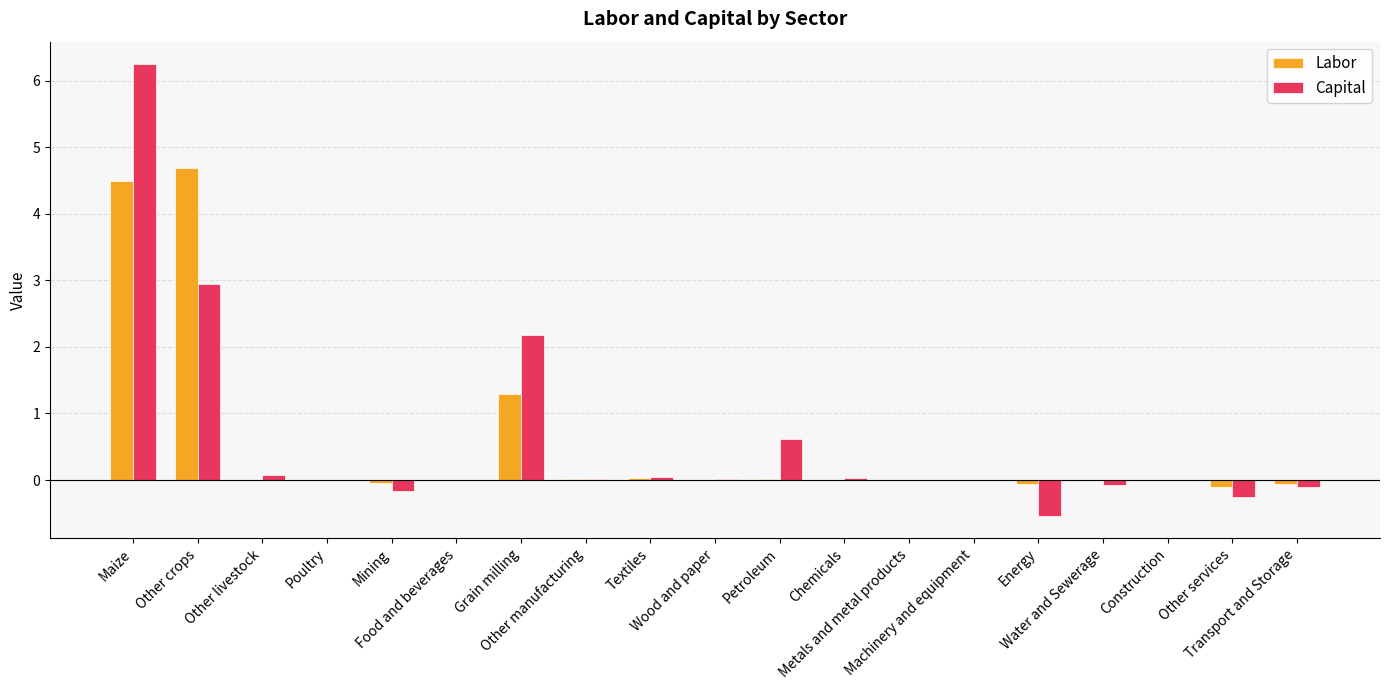

What is the sum of all Capital values?

11.0